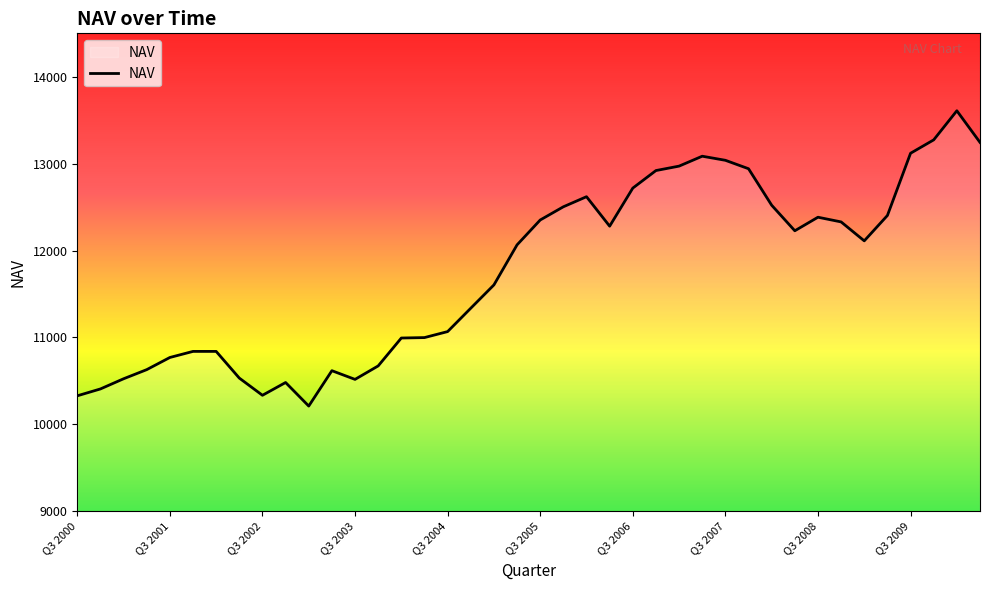

What is the maximum value shown in the chart?

13609